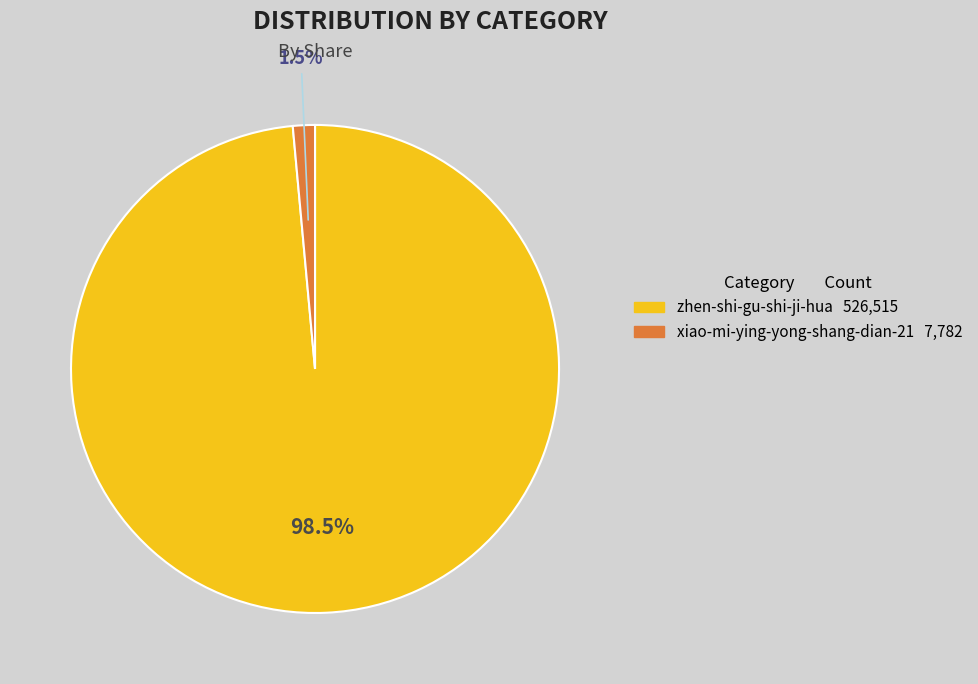

Which category has the smallest portion of the pie?

xiao-mi-ying-yong-shang-dian-21